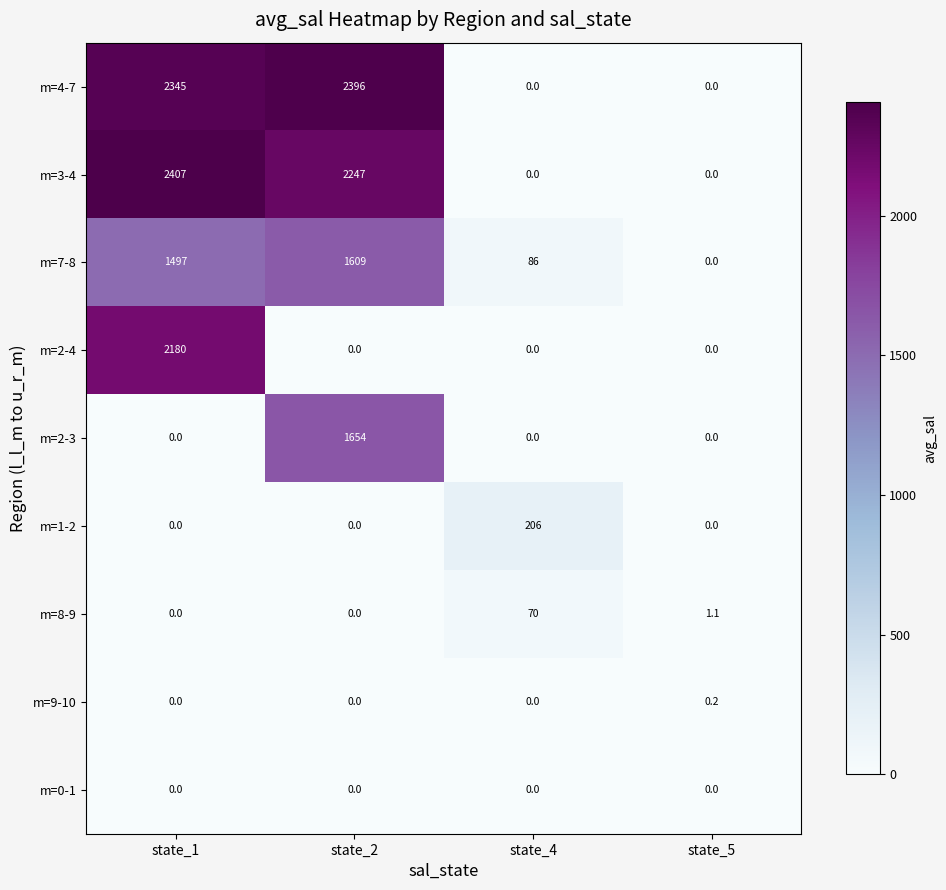

Between state_1 and state_4, which series saw the biggest shift?

m=3-4